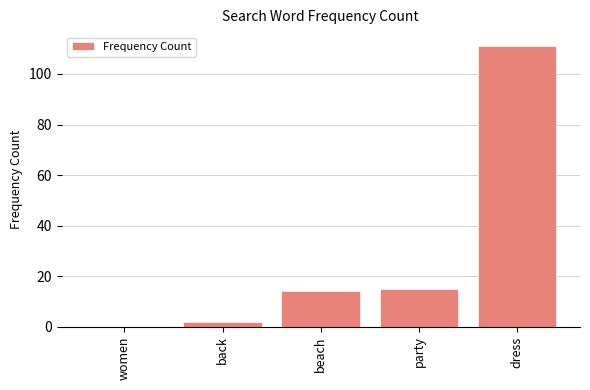

Reading left to right, what are all the values shown in this chart?

0	2	14	15	111